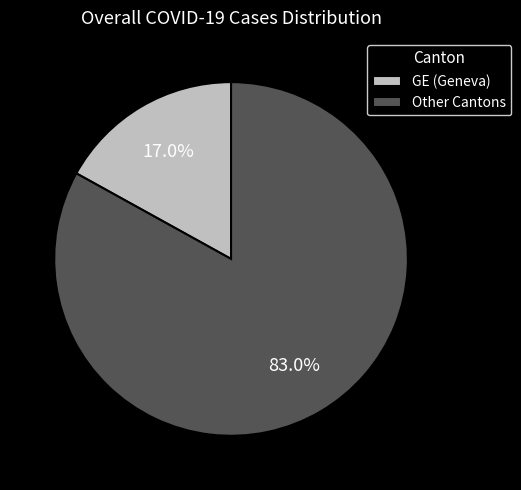

Is the sum of Other Cantons and GE (Geneva) greater than half?

Yes